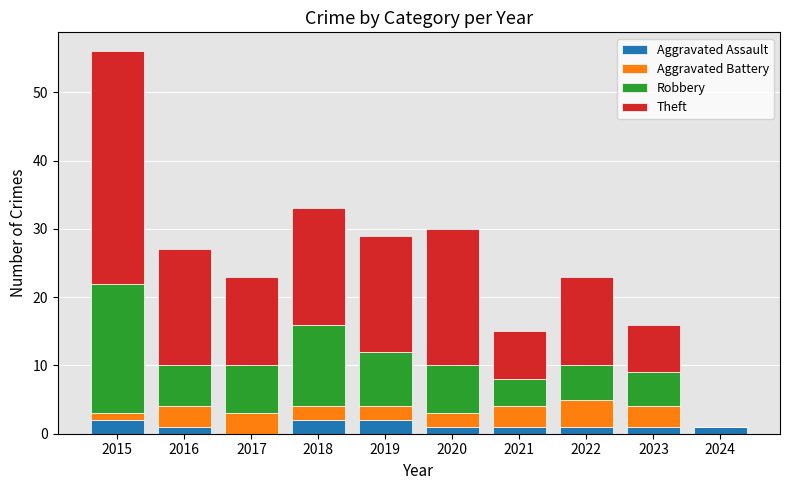

What is the total value across all series at 2018?

33